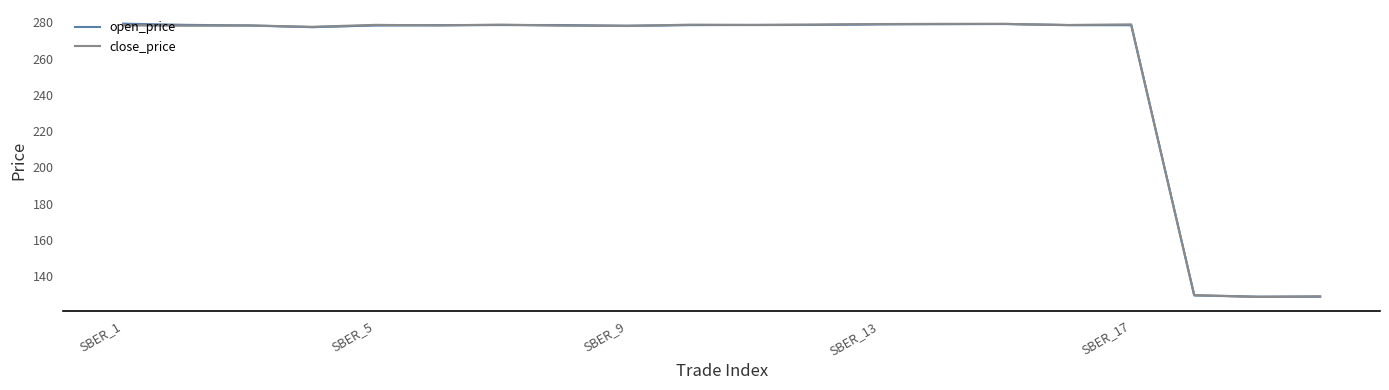

How many interior local valleys does the open_price_line series have?

2